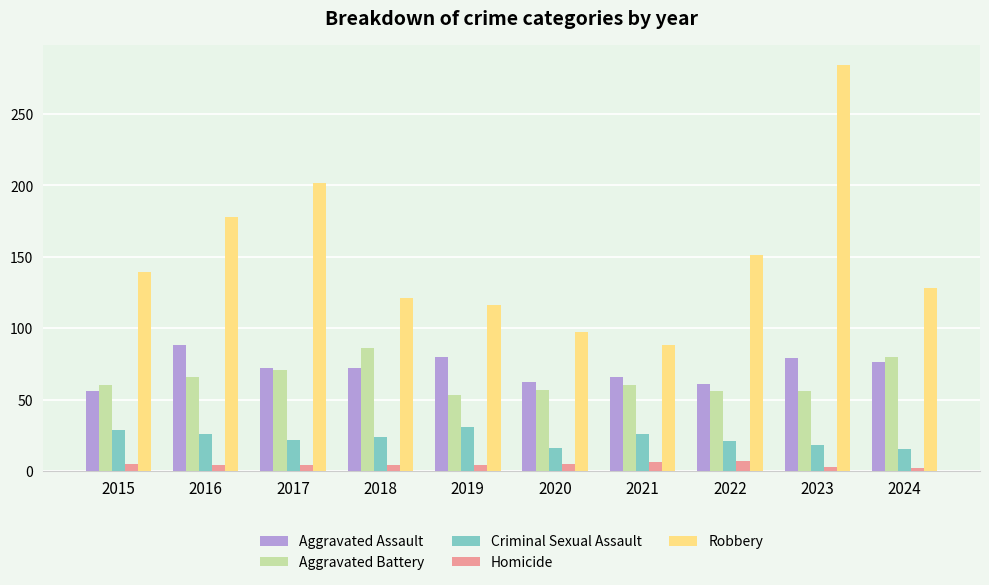

Does the chart contain any negative values?

No